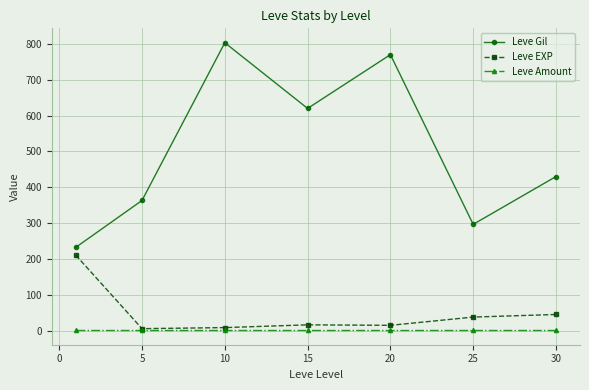

What is the value of the Leve Gil point at the 5th from the left?

770.0